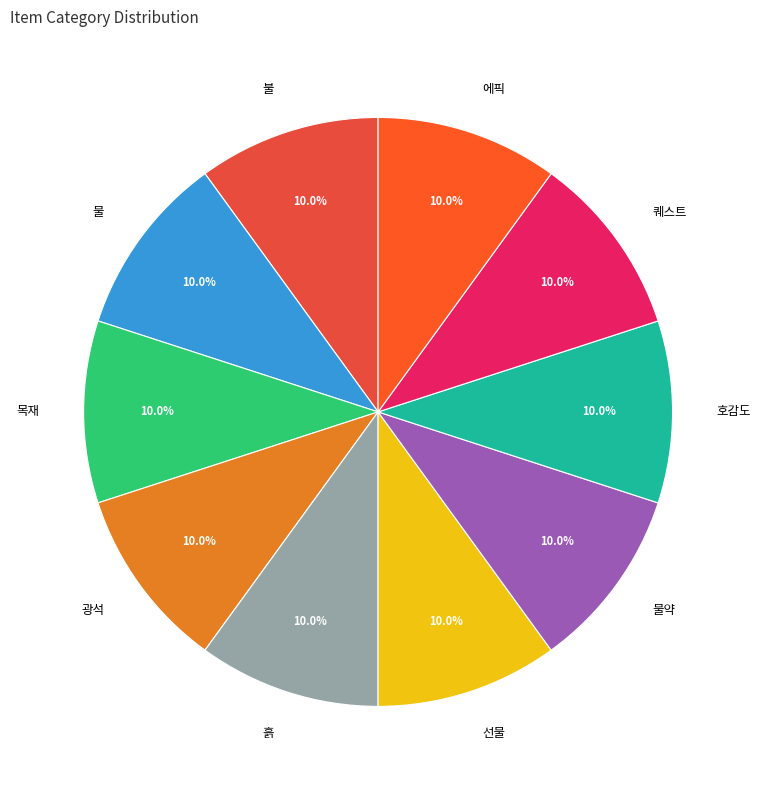

To the nearest percent, what is the combined percentage of 물약 and 광석?

20%